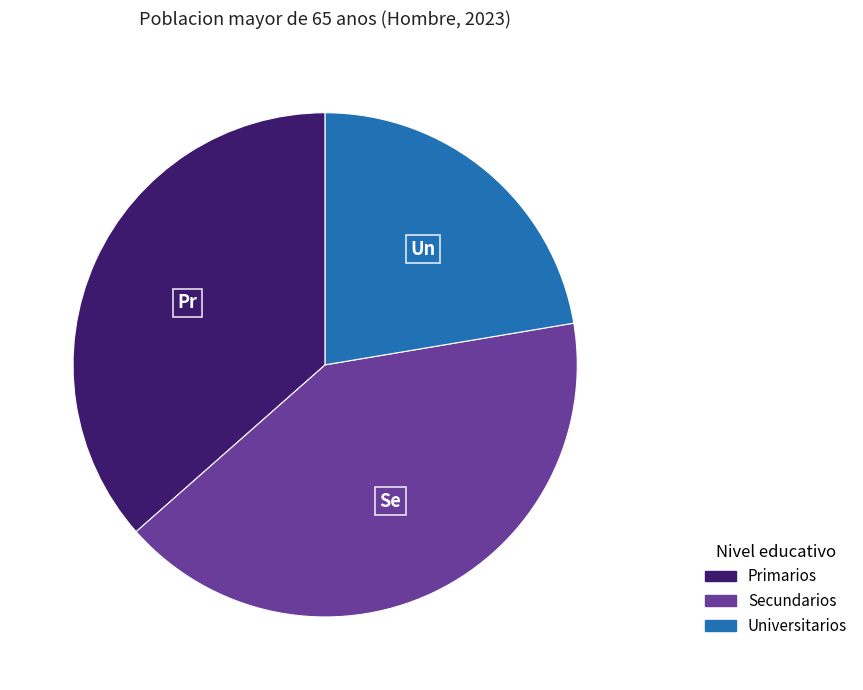

Which slice is the smallest?

Universitarios